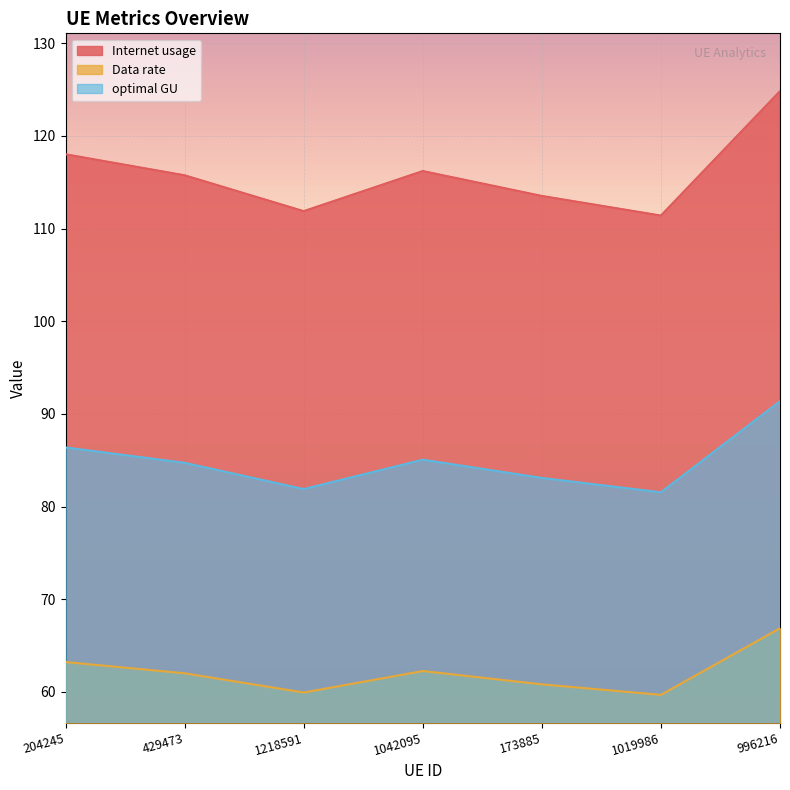

True or false: Data rate and Internet usage cross at least once.

False